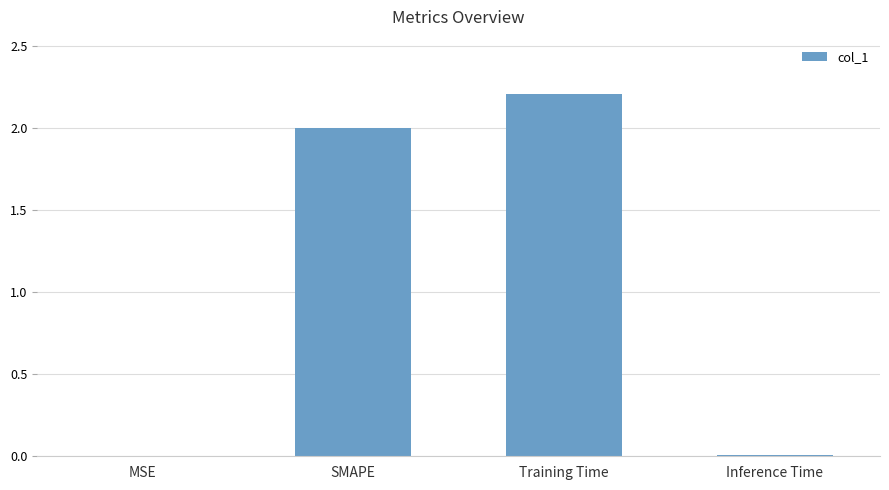

What is the sum of all values?

4.2